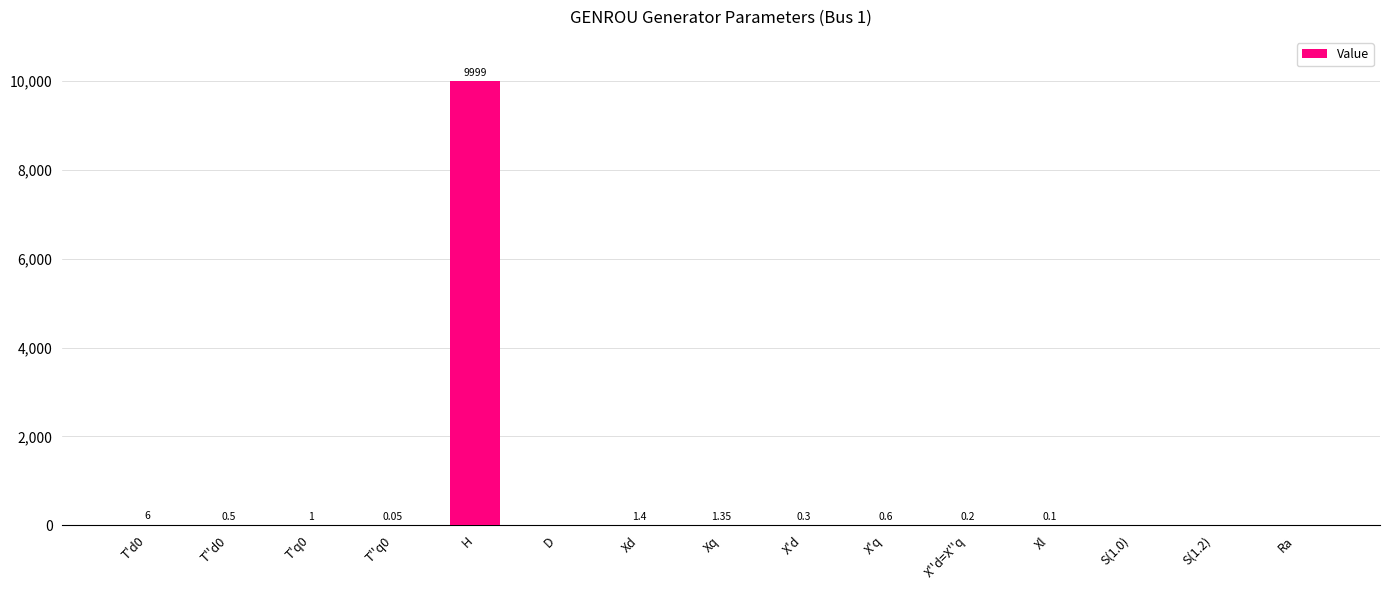

Which label corresponds to the largest value in the chart?

H